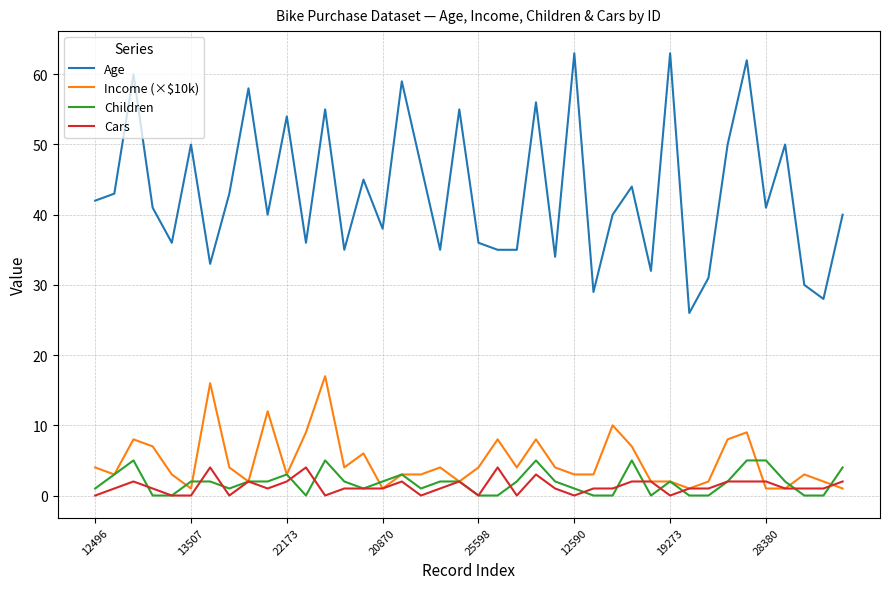

True or false: Age and Cars intersect in this chart.

False